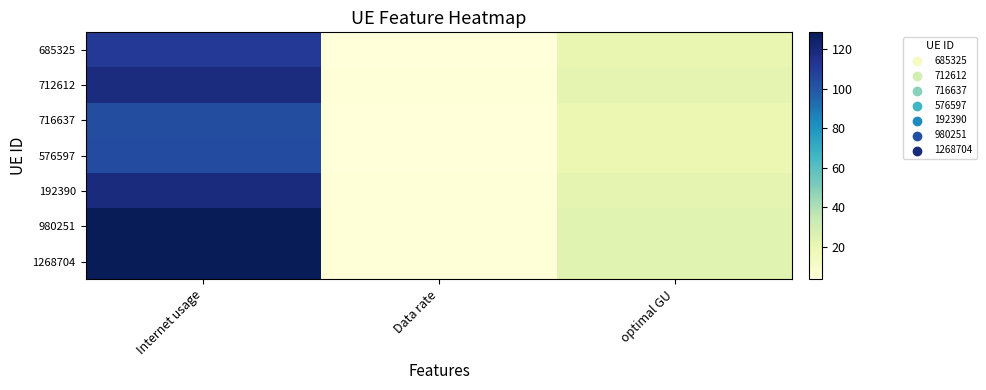

What is the spread (max minus min) of values at Data rate?

0.9